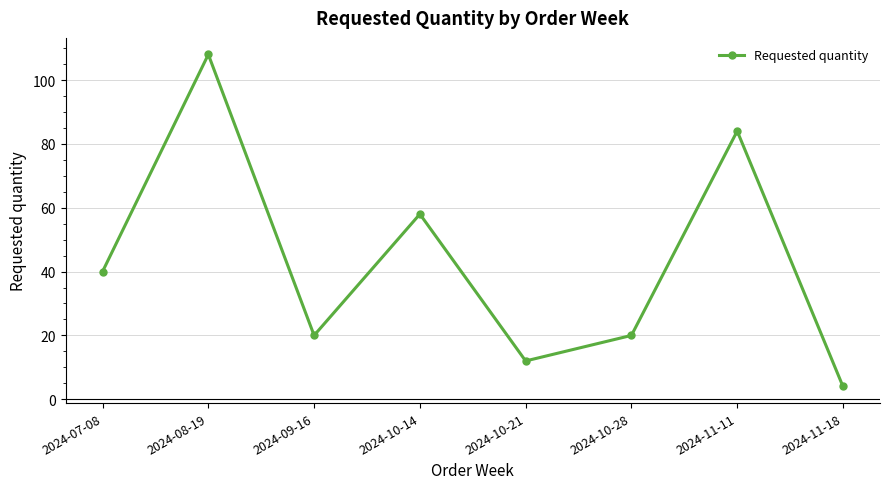

Where is the first local minimum?

2024-09-16